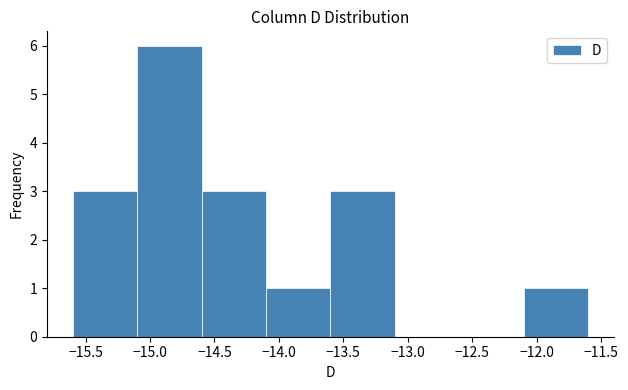

Over which range of the x-axis is the bar tallest?

-15.1 to -14.6